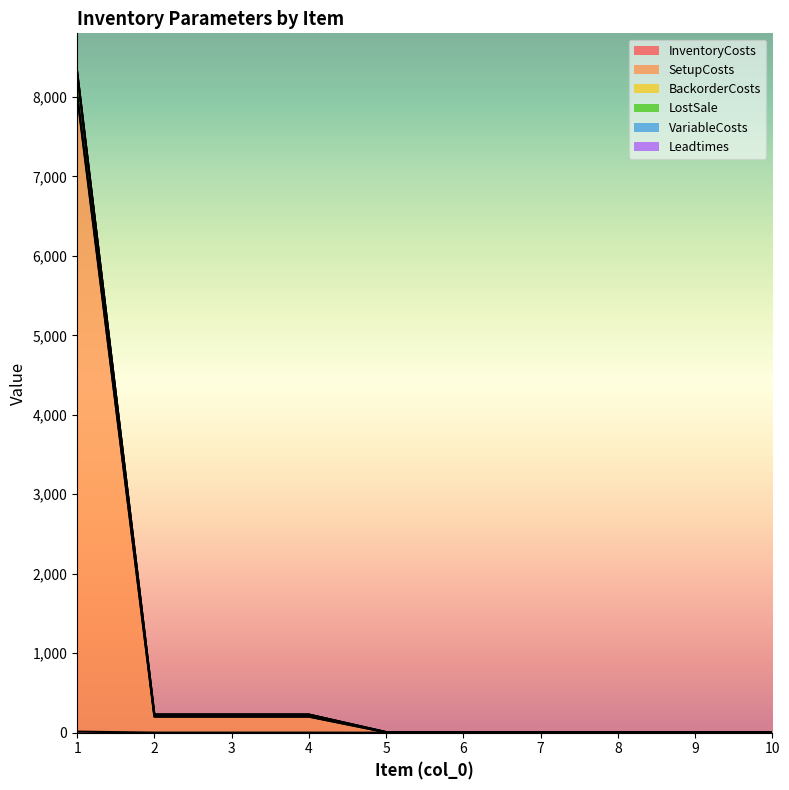

What is the average value of the LostSale series?

904.4